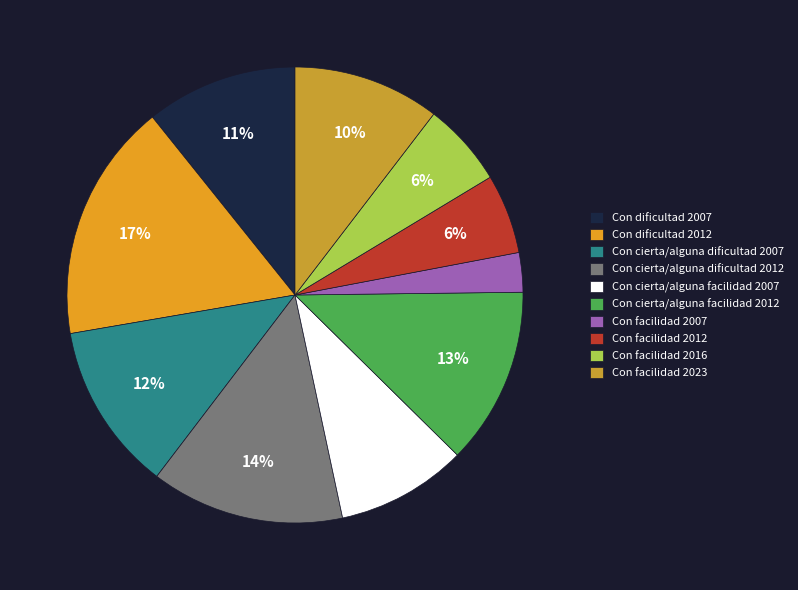

Combined, what portion of the pie is Con cierta/alguna facilidad 2012 and Con dificultad 2012?

29.5%